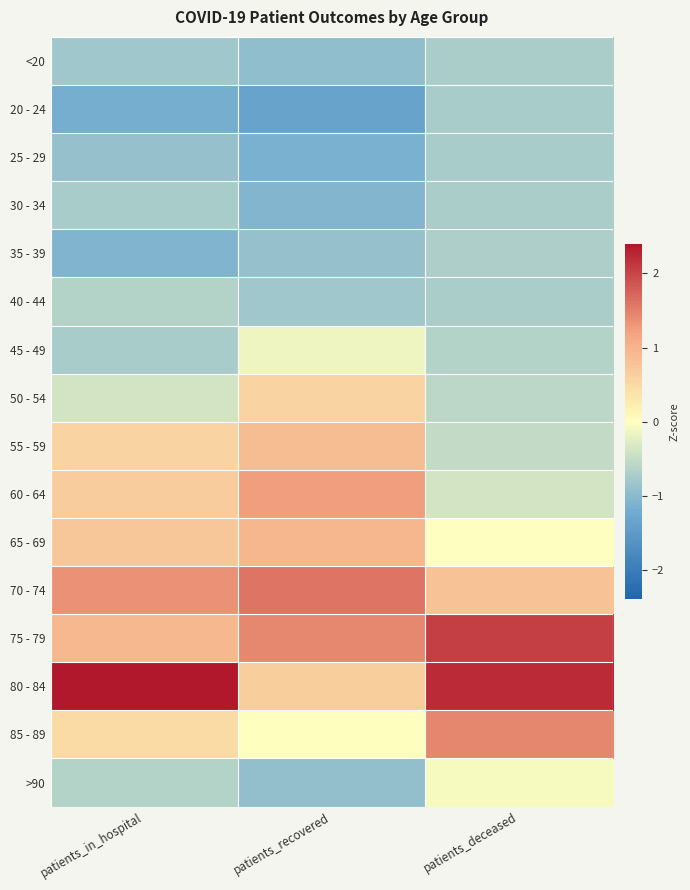

Reading left to right, transcribe all the data shown in this chart.

<20: patients_in_hospital=-0.8	patients_recovered=-1.0	patients_deceased=-0.7
20 - 24: patients_in_hospital=-1.2	patients_recovered=-1.3	patients_deceased=-0.7
25 - 29: patients_in_hospital=-0.9	patients_recovered=-1.1	patients_deceased=-0.7
30 - 34: patients_in_hospital=-0.7	patients_recovered=-1.1	patients_deceased=-0.7
35 - 39: patients_in_hospital=-1.1	patients_recovered=-0.9	patients_deceased=-0.7
40 - 44: patients_in_hospital=-0.6	patients_recovered=-0.8	patients_deceased=-0.7
45 - 49: patients_in_hospital=-0.7	patients_recovered=-0.1	patients_deceased=-0.6
50 - 54: patients_in_hospital=-0.4	patients_recovered=0.6	patients_deceased=-0.6
55 - 59: patients_in_hospital=0.6	patients_recovered=0.9	patients_deceased=-0.5
60 - 64: patients_in_hospital=0.7	patients_recovered=1.2	patients_deceased=-0.4
65 - 69: patients_in_hospital=0.7	patients_recovered=0.9	patients_deceased=-0.0
70 - 74: patients_in_hospital=1.4	patients_recovered=1.6	patients_deceased=0.8
75 - 79: patients_in_hospital=0.9	patients_recovered=1.4	patients_deceased=2.0
80 - 84: patients_in_hospital=2.4	patients_recovered=0.6	patients_deceased=2.2
85 - 89: patients_in_hospital=0.5	patients_recovered=0.0	patients_deceased=1.4
>90: patients_in_hospital=-0.6	patients_recovered=-0.9	patients_deceased=-0.1